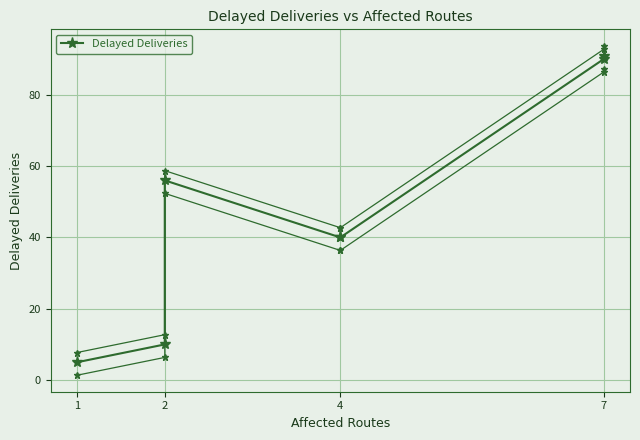

What is the label of the 1st point from the left?

1